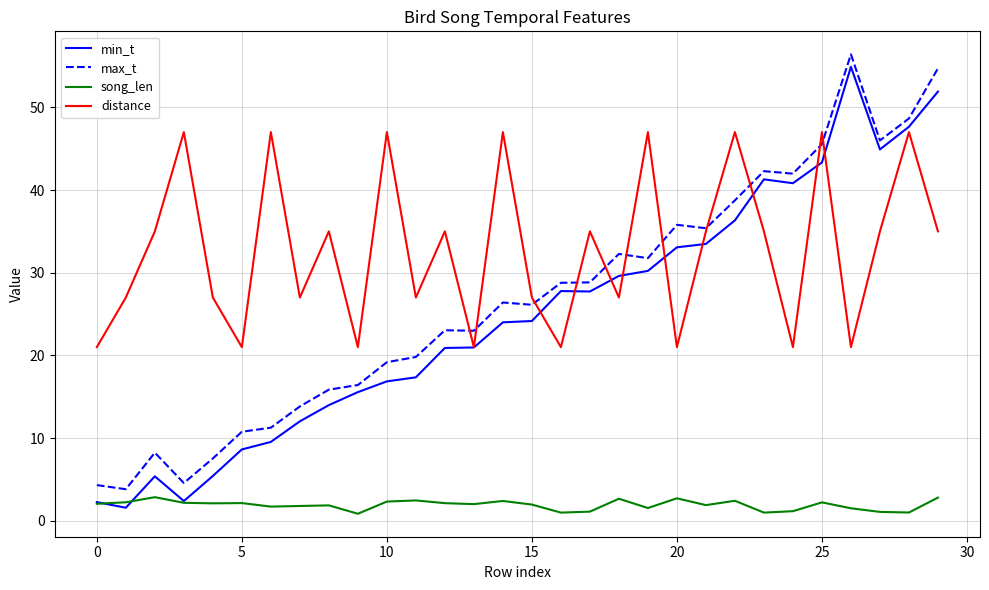

Does the chart have visible grid lines?

Yes